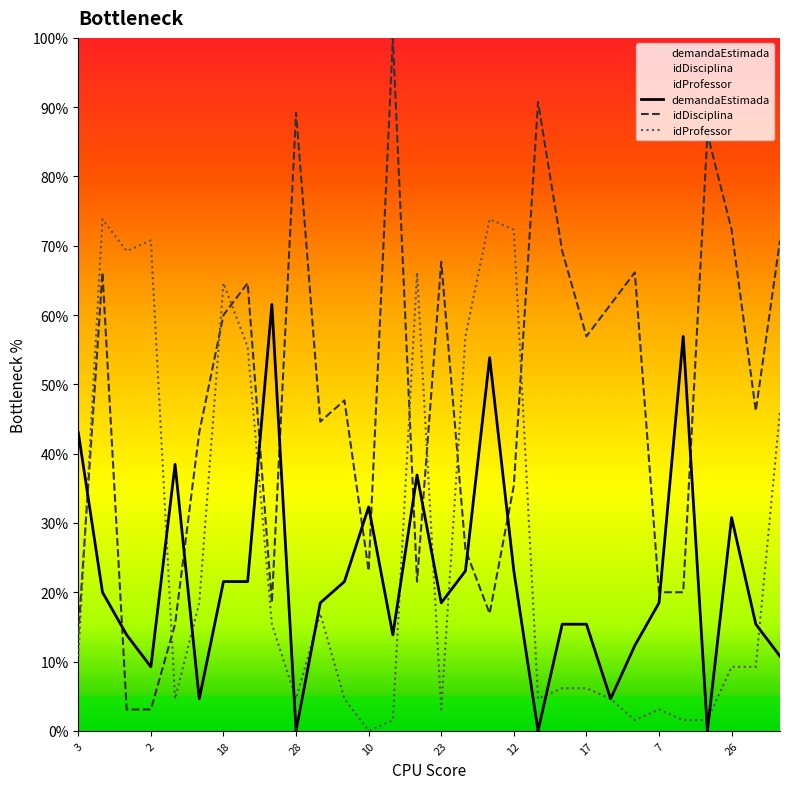

At 13, list the series in order from smallest to largest.

demandaEstimada, idProfessor, idDisciplina